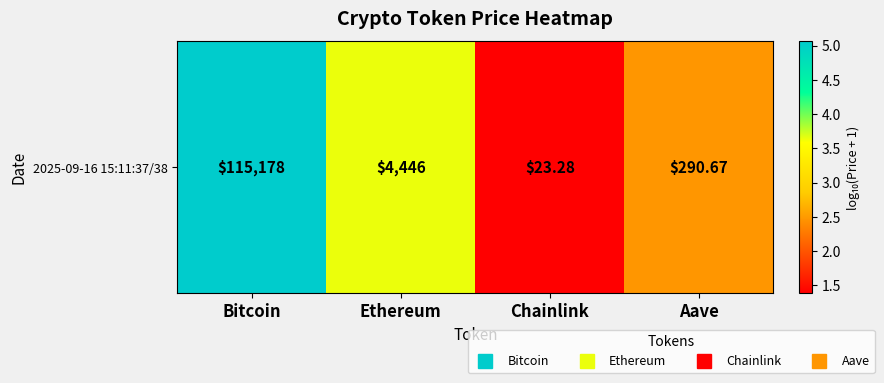

Reading left to right, list all the values displayed in this chart.

Bitcoin=5.1	Ethereum=3.6	Chainlink=1.4	Aave=2.5